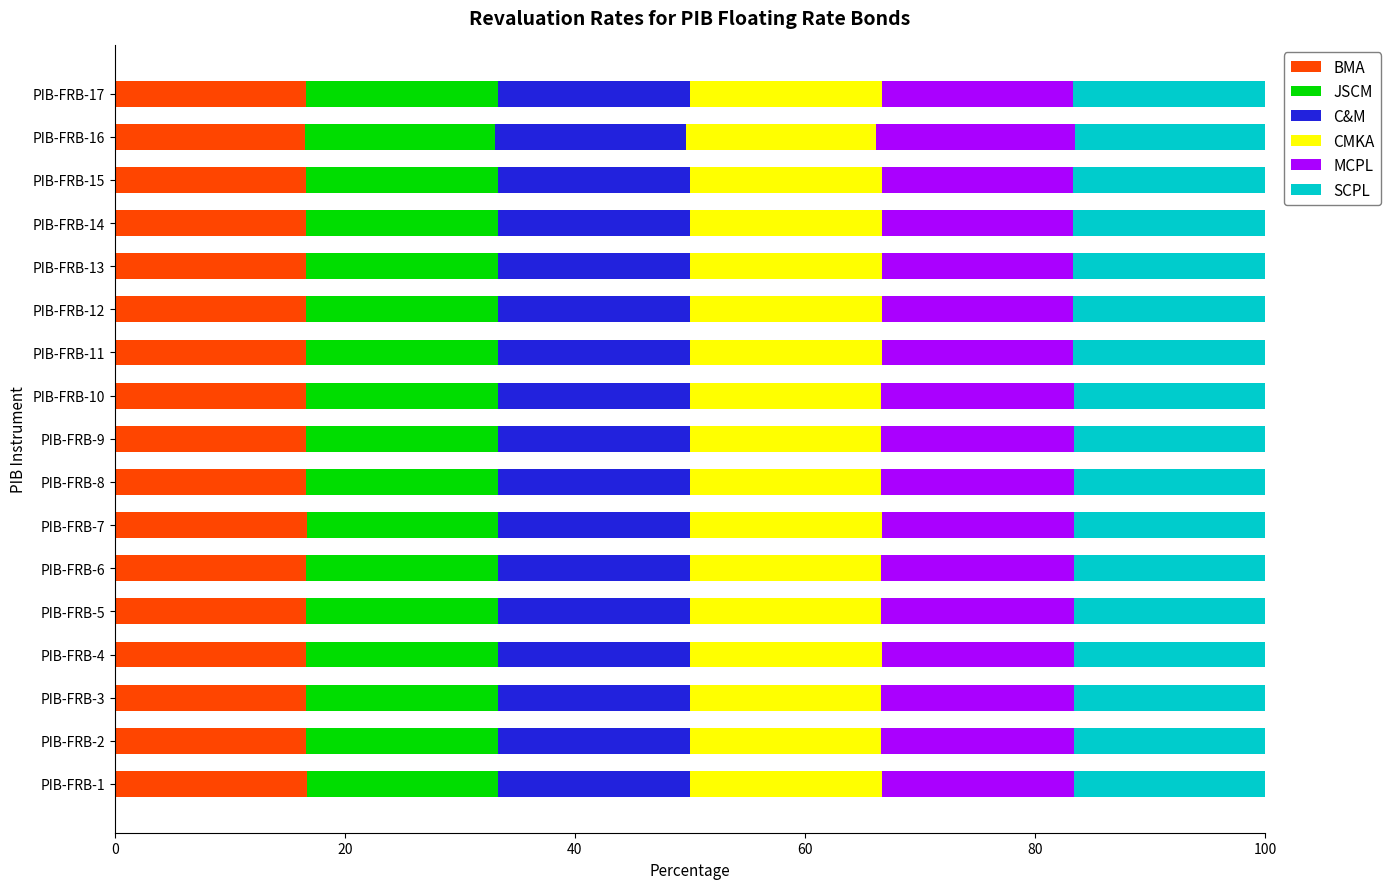

What is the total value across all series at PIB-FRB-12?

100.0